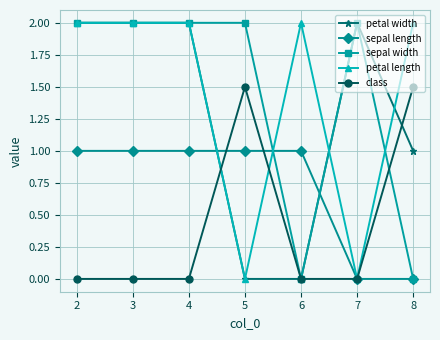

The value of petal width at 3 is 2.9. True or false?

False